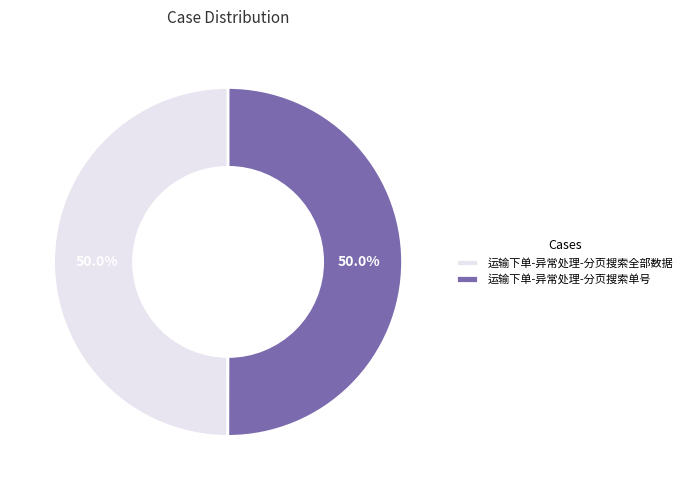

What is the ratio of the value at 运输下单-异常处理-分页搜索全部数据 to the value at 运输下单-异常处理-分页搜索单号?

1.0